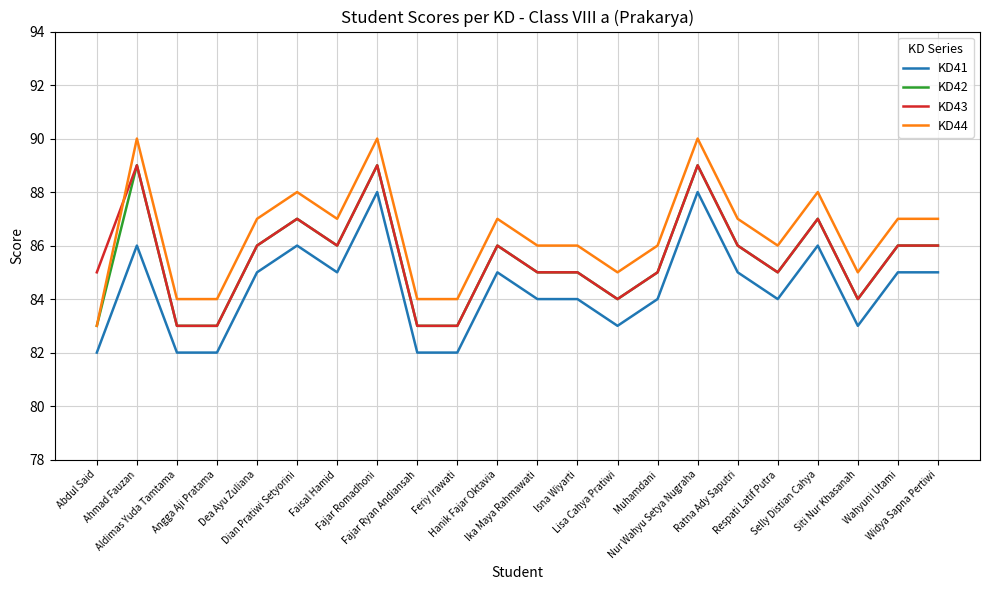

True or false: KD41 has a value of 82 at Angga Aji Pratama.

True